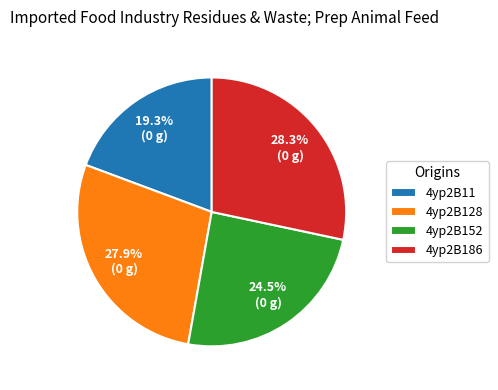

The 4yp2B186 slice represents 34% of the pie. True or false?

False